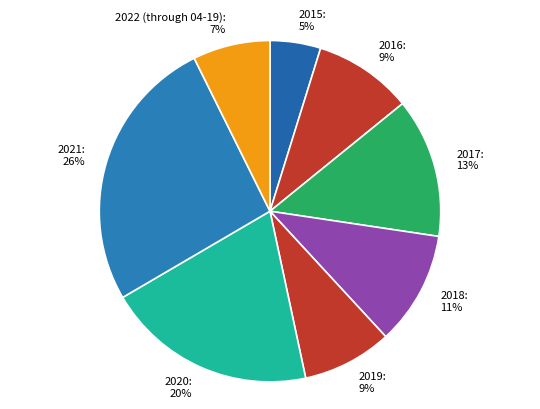

True or false: 2016 accounts for 1% of the total.

False